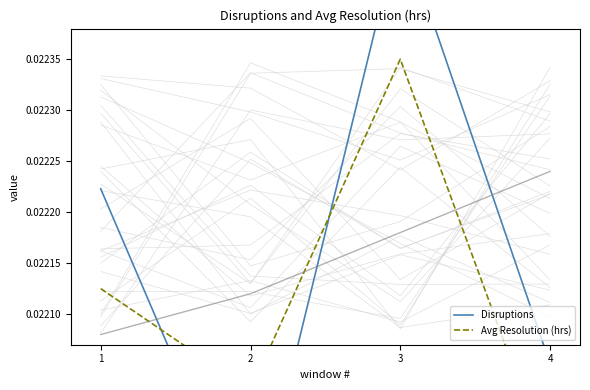

In Disruptions, how many points are higher than both neighbors (excluding endpoints)?

1